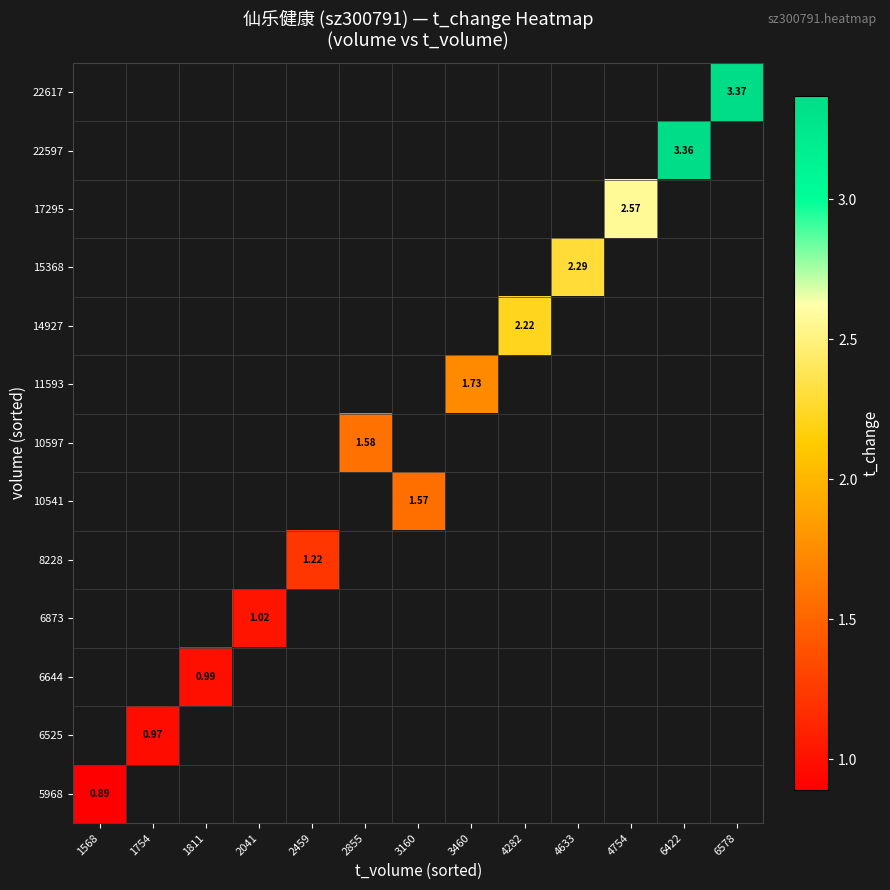

Read the 22597 value at 6422.

3.4